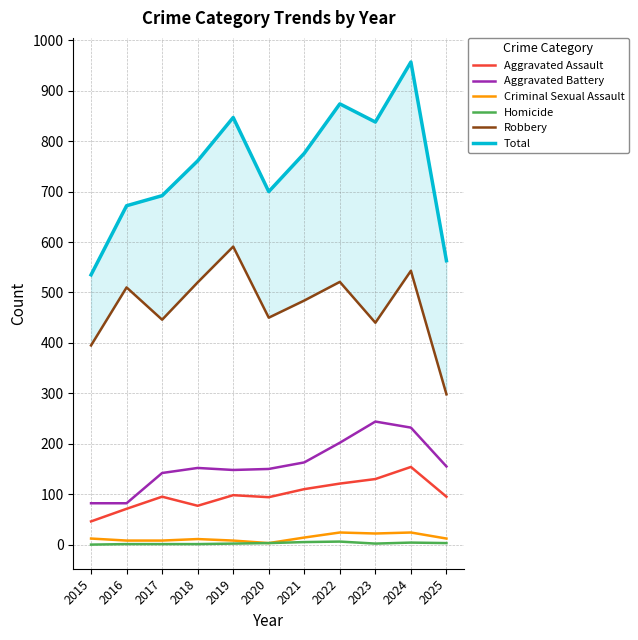

Reading right to left, what are all the values shown in this chart?

Aggravated Assault: 95	154	130	121	110	94	98	77	95	71	46
Aggravated Battery: 155	232	244	202	163	150	148	152	142	82	82
Criminal Sexual Assault: 12	24	22	24	14	3	8	11	8	8	12
Homicide: 3	4	2	6	5	3	2	1	1	1	0
Robbery: 298	543	440	521	484	450	591	520	446	510	395
Total: 563	957	838	874	776	700	847	761	692	672	535